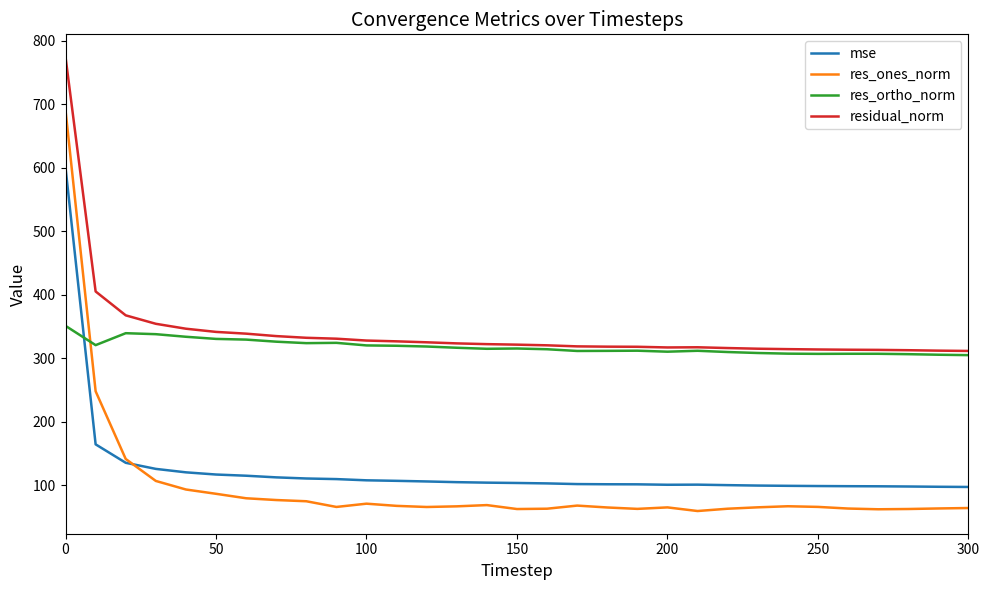

Which series has the largest range (max minus min)?

res_ones_norm